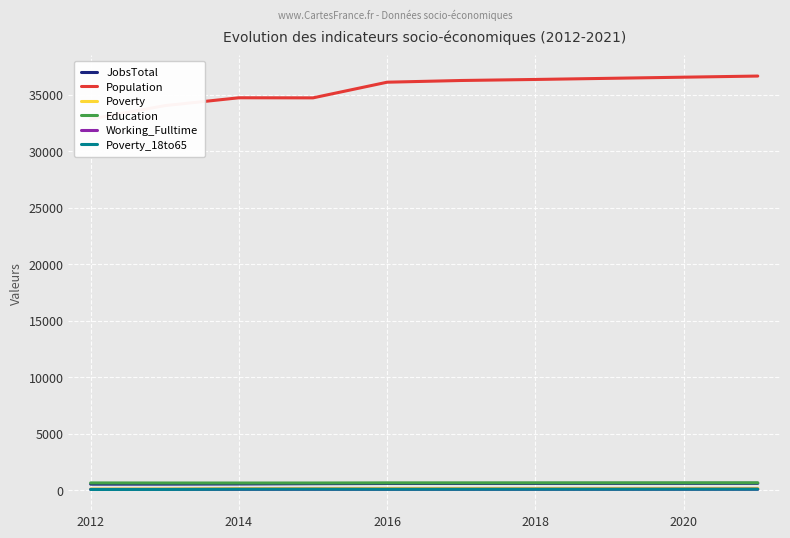

Is it true that Education equals 631 at 2014?

True